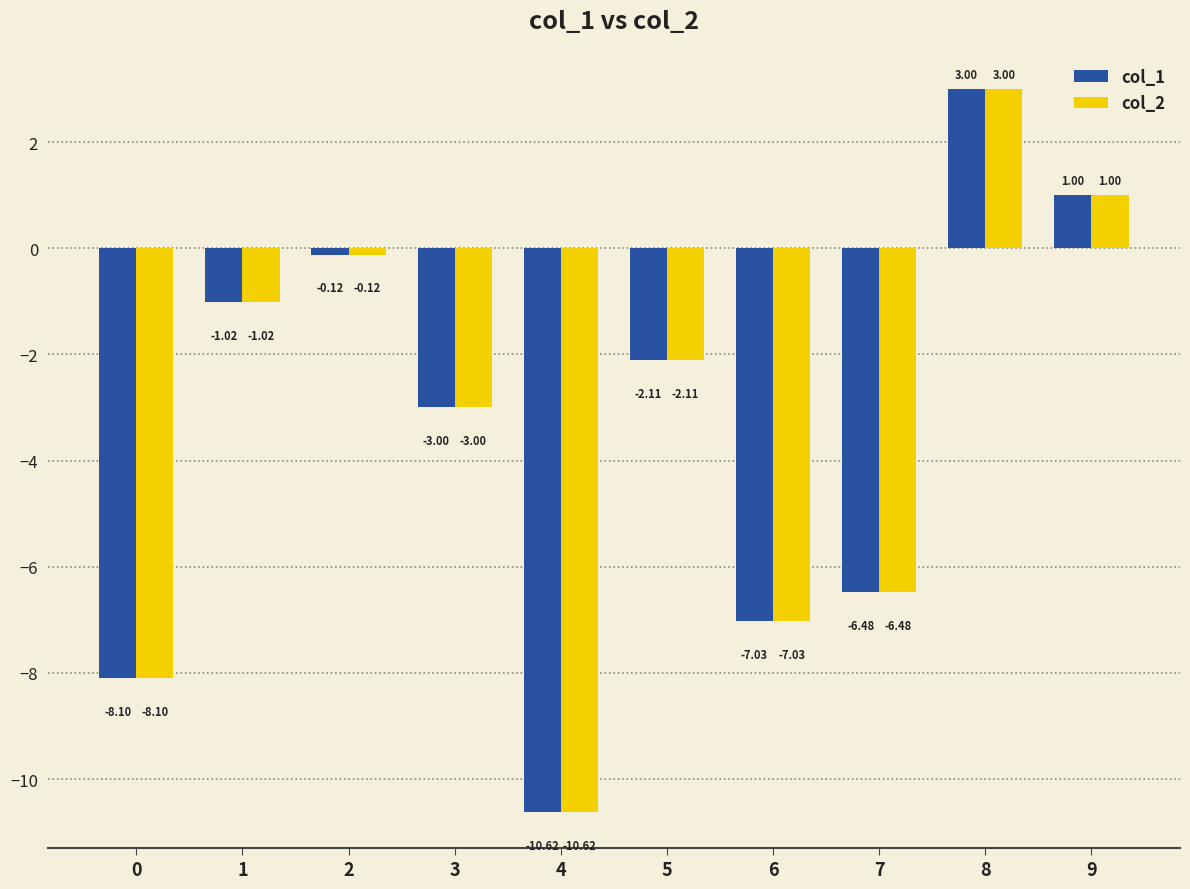

Rank the categories by col_1 value from lowest to highest.

4, 0, 6, 7, 3, 5, 1, 2, 9, 8